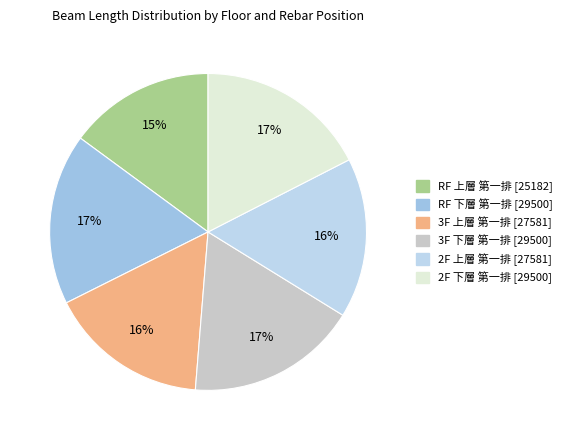

What percentage do 2F 上層 第一排 and 3F 上層 第一排 together represent?

32.7%